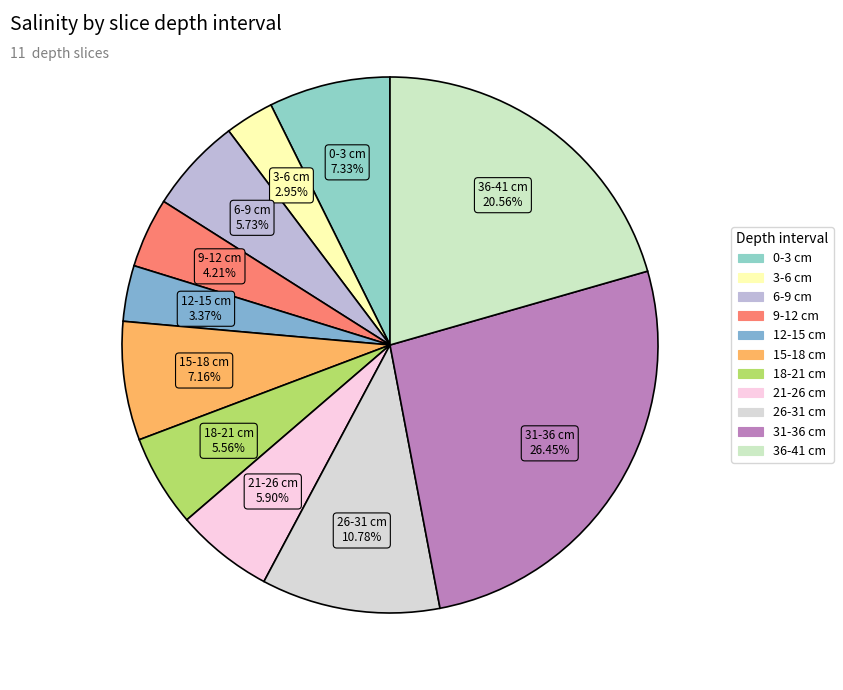

Combined, do 15-18 and 31-36 account for over 50%?

No